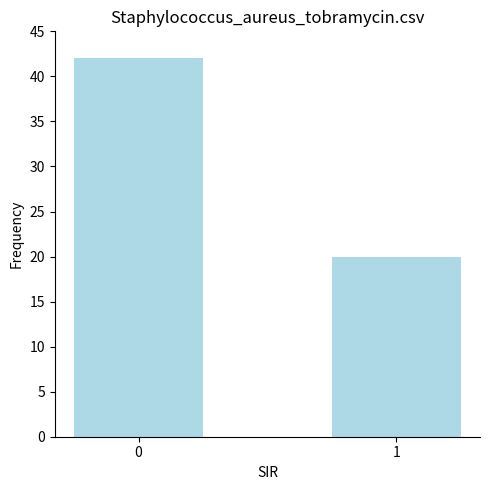

Rank the categories by value from lowest to highest.

1, 0